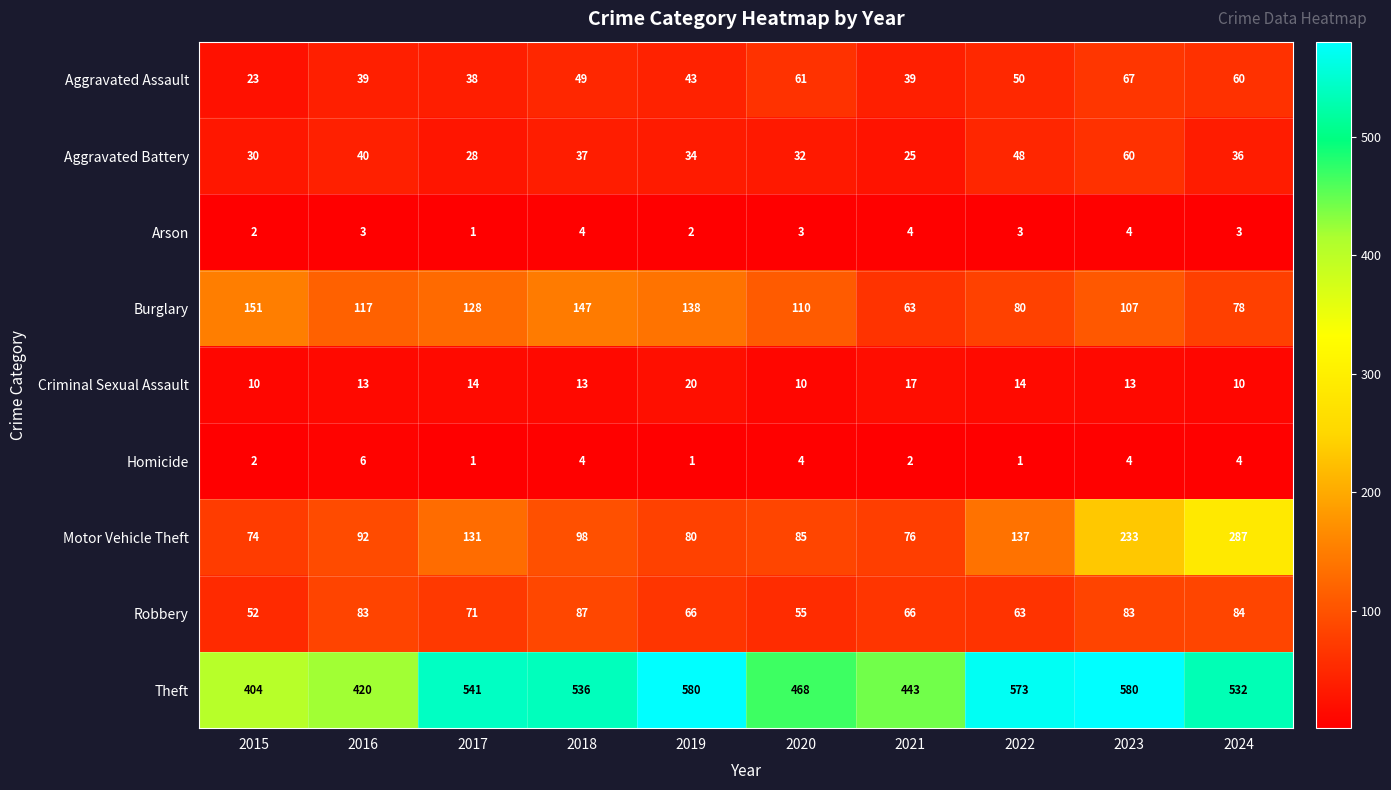

At which label does Motor Vehicle Theft reach its minimum?

2015